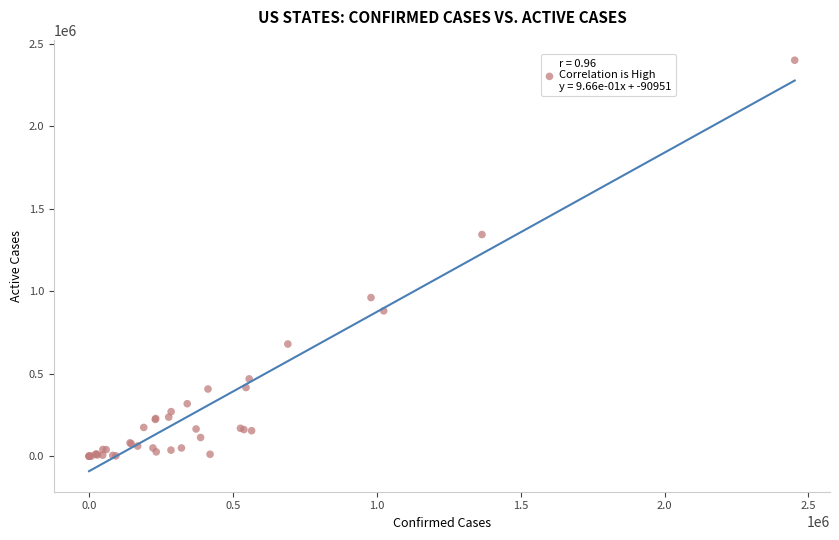

What Y value in the scatter plot is closest to 1200170?

1343449